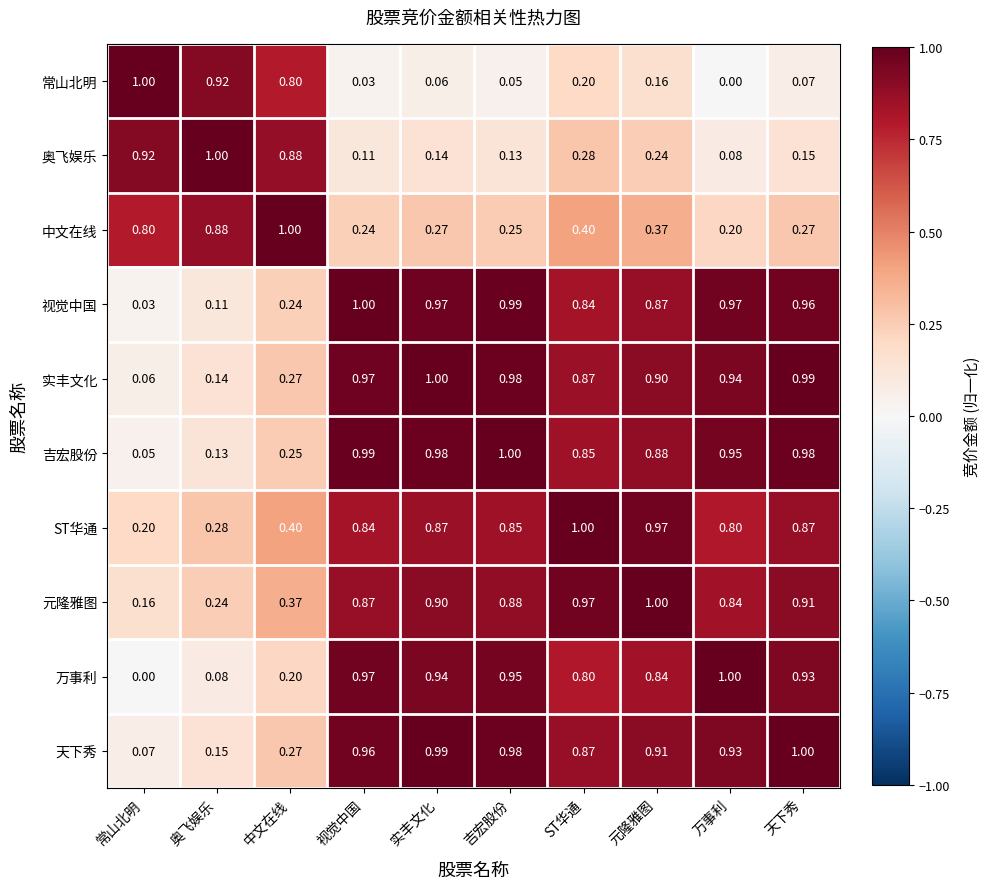

Which category has the highest value in the 元隆雅图 series?

元隆雅图